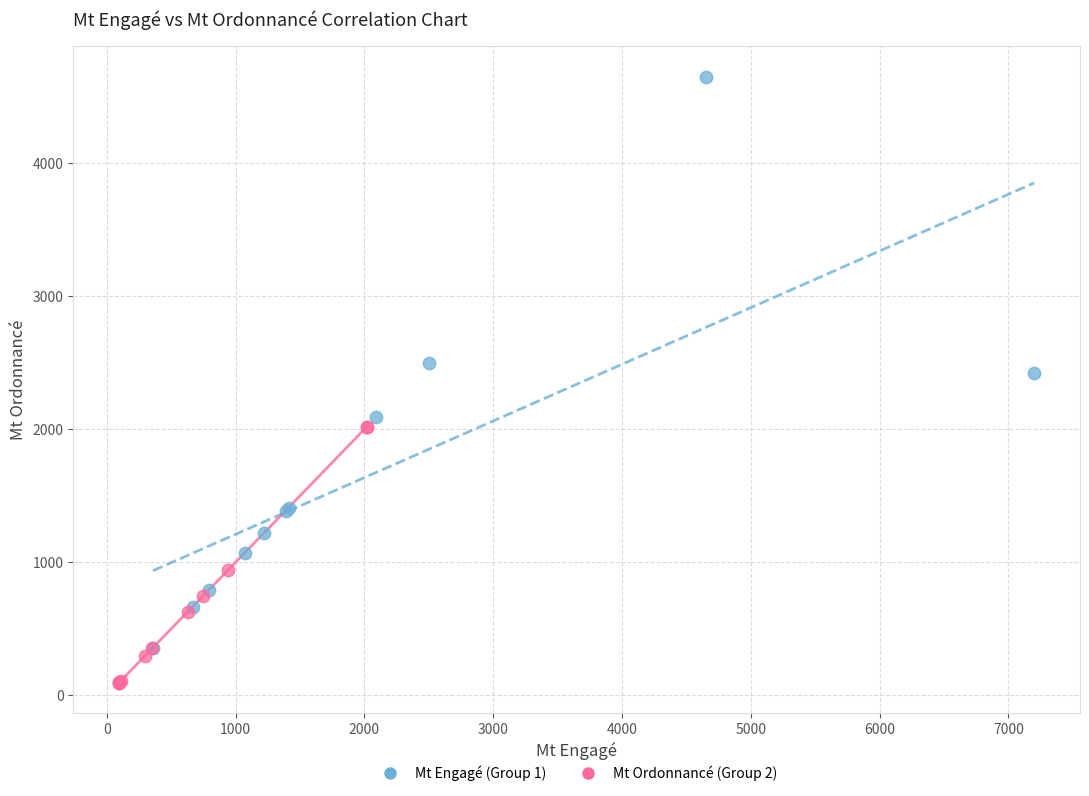

Which series reaches the minimum Y coordinate?

Mt Ordonnancé (Group 2)